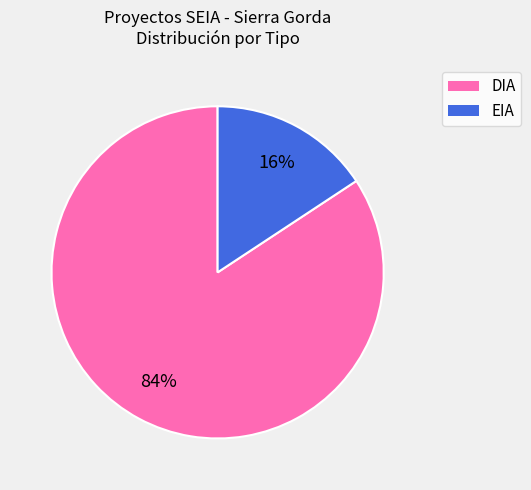

Combined, do EIA and DIA account for over 50%?

Yes